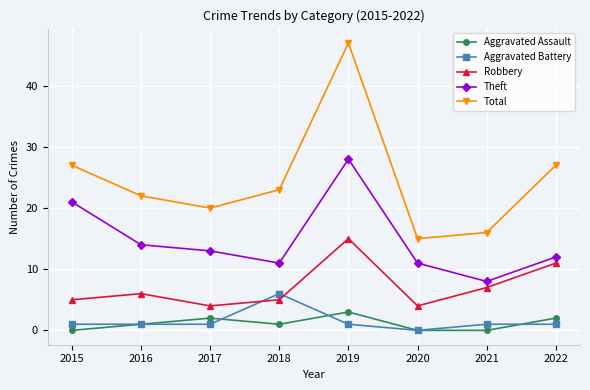

Which series has the largest total across all categories?

Total